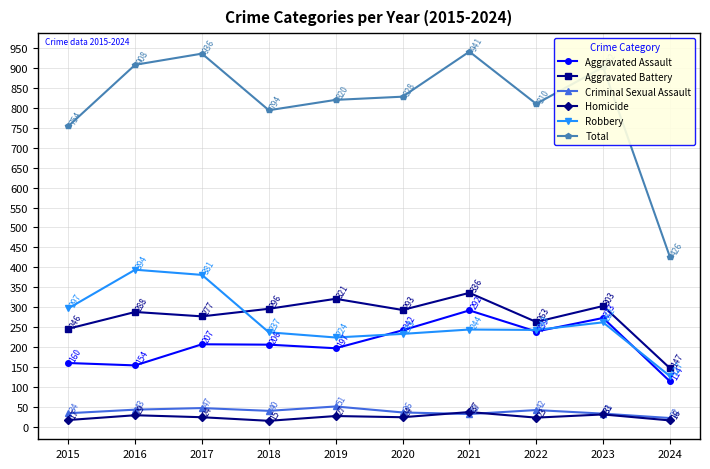

What is the approximate value of Homicide at 2024?

16